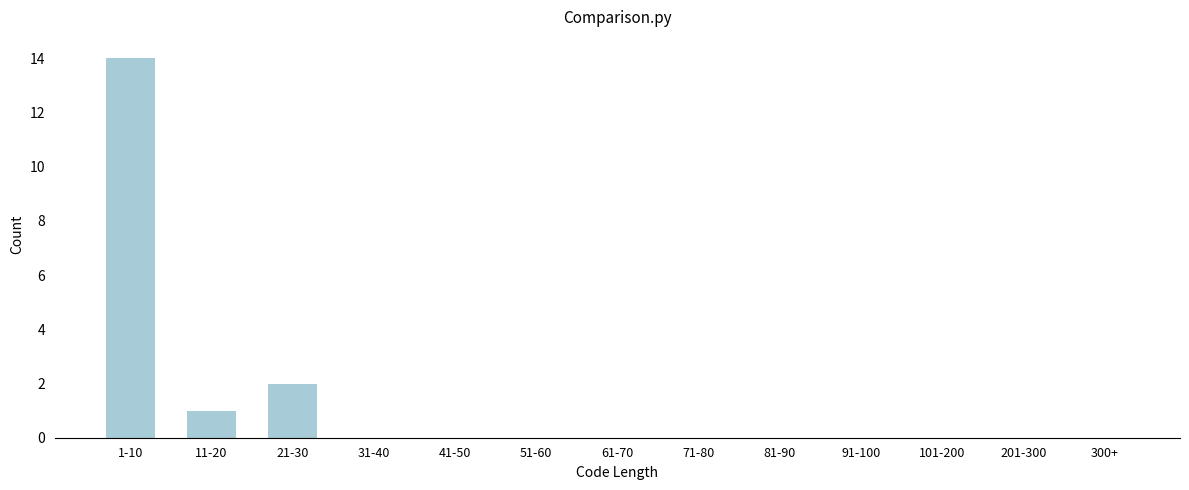

Reading right to left, list all the values displayed in this chart.

300+=0	201-300=0	101-200=0	91-100=0	81-90=0	71-80=0	61-70=0	51-60=0	41-50=0	31-40=0	21-30=2	11-20=1	1-10=14